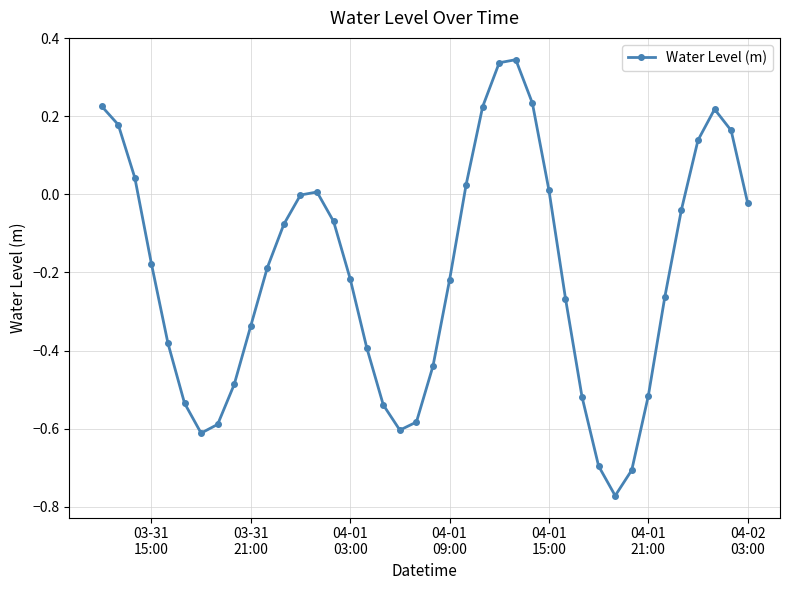

How many data points does each series have?

40